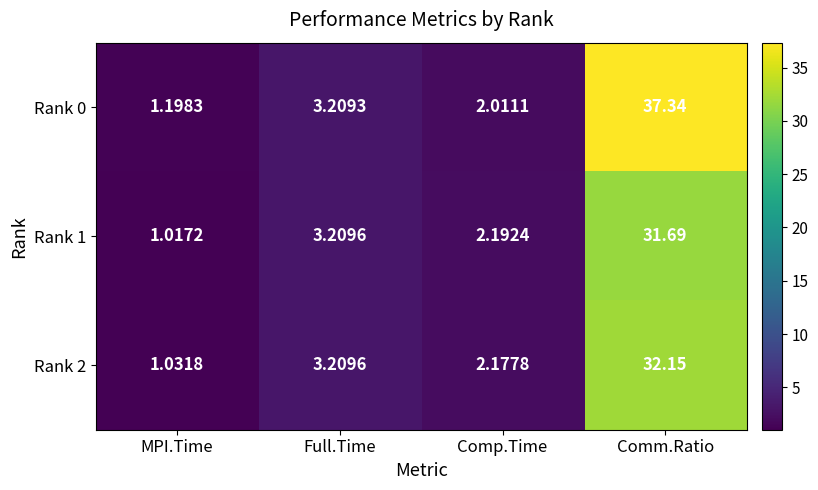

Where does the Rank 1 series first go above 3?

Full.Time